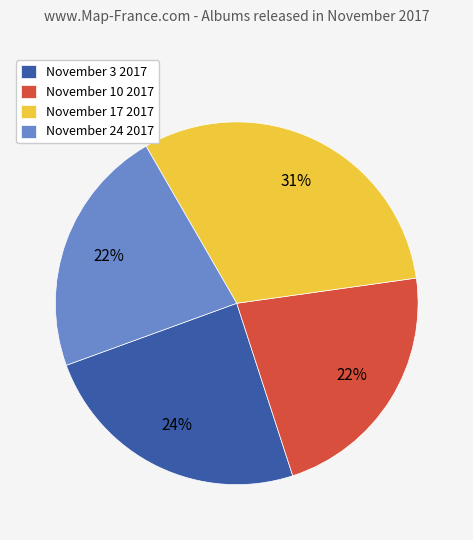

Do November 17 2017 and November 10 2017 together represent more than half of the pie?

Yes